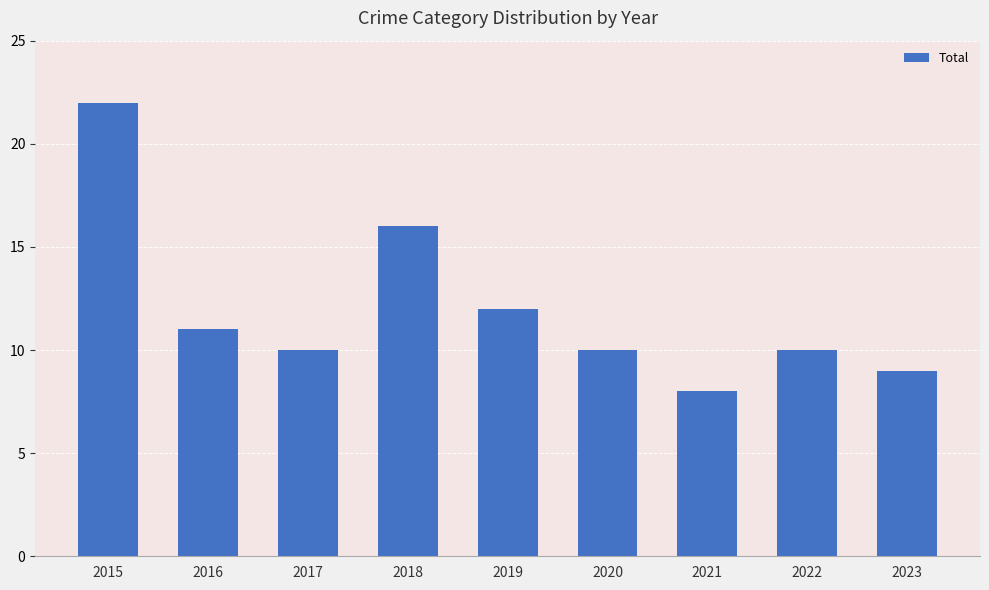

What is the average value?

12